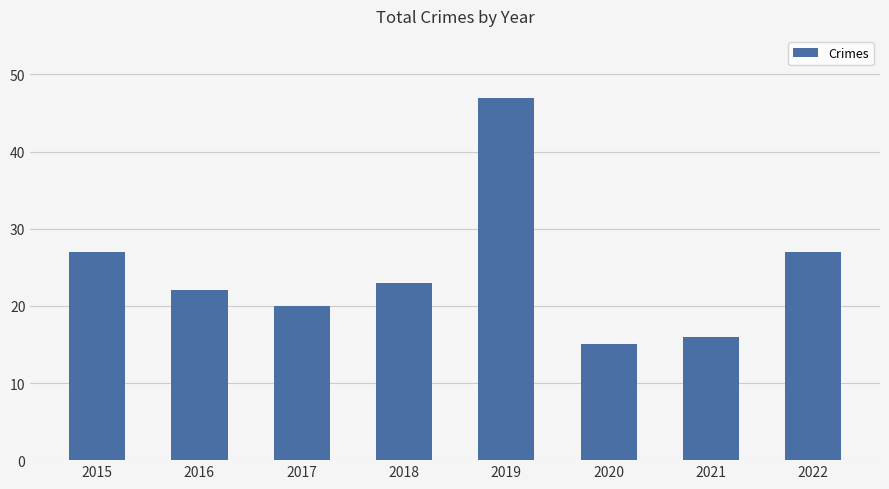

At which category does the chart reach its minimum across all series?

2020